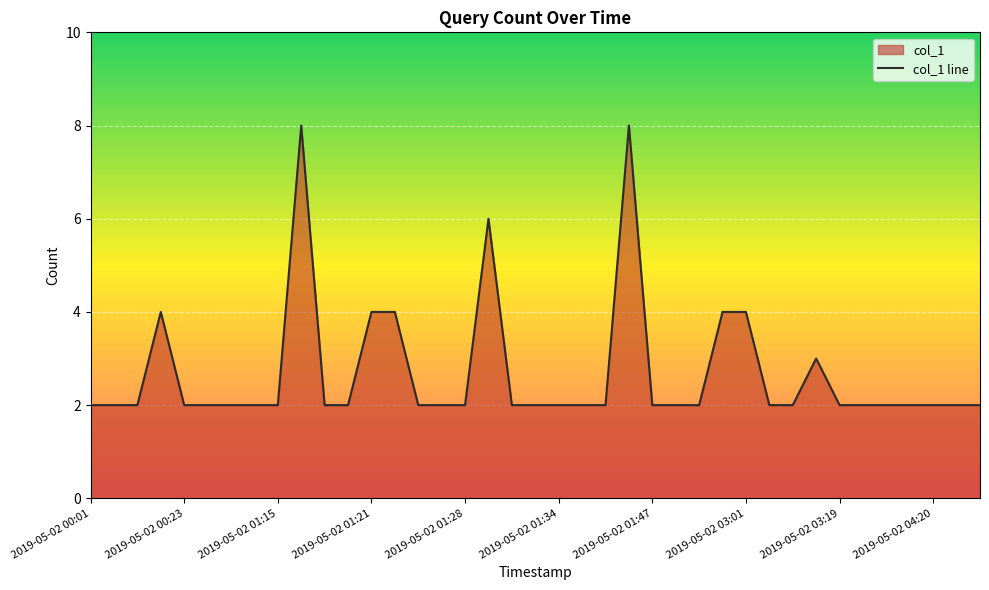

True or false: there are more than 2 points higher than both neighbors.

True